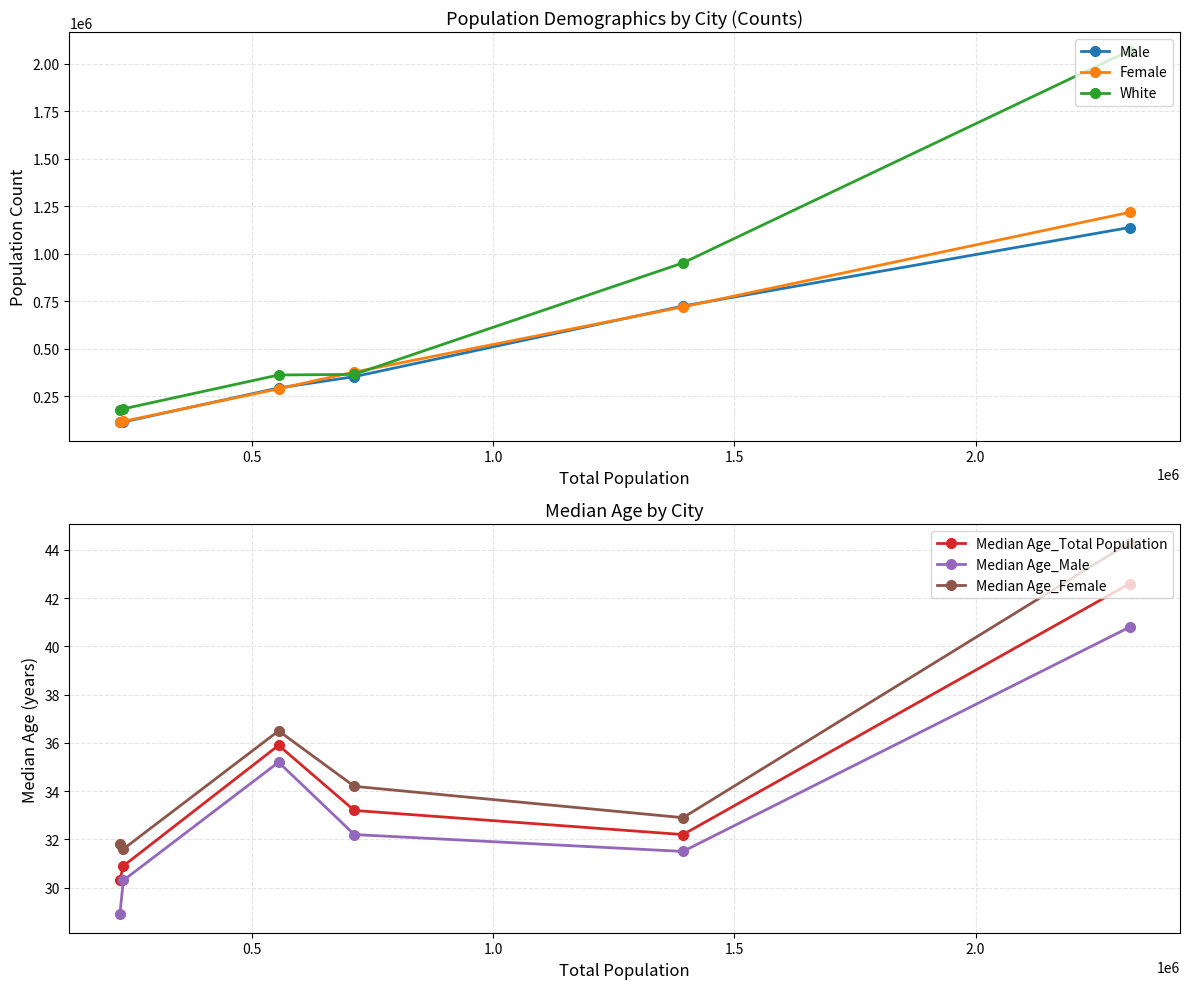

What is the highest value of the White series?

2069283